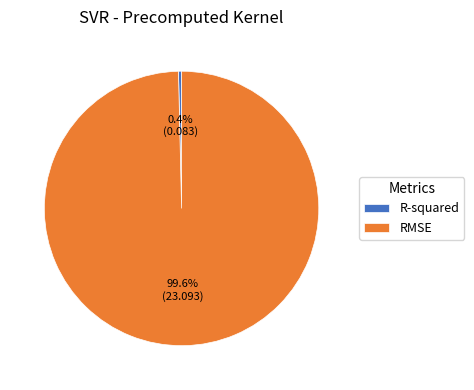

Rank the categories by value from lowest to highest.

R-squared, RMSE